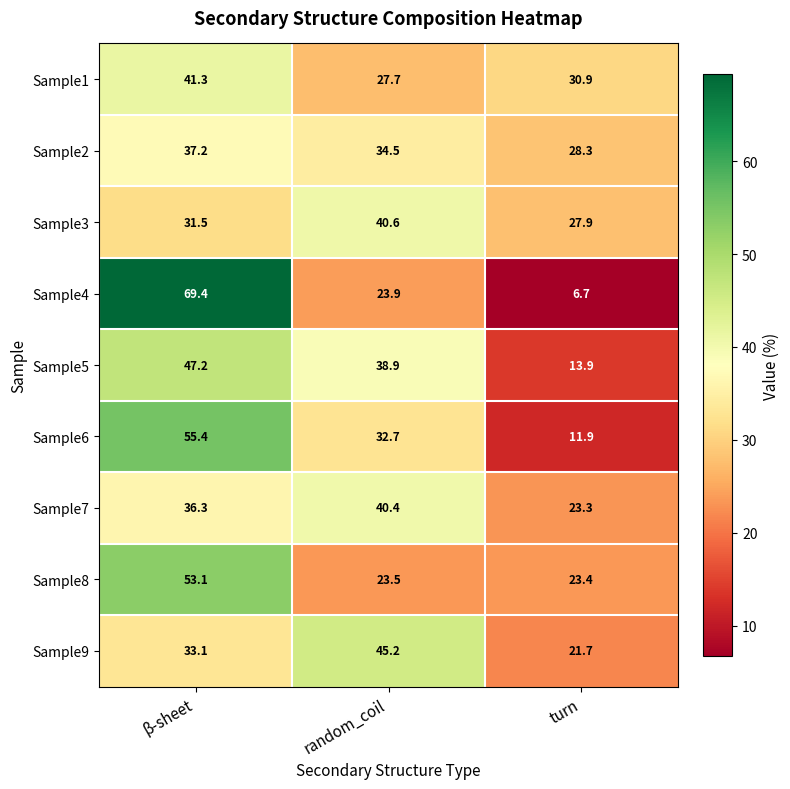

At which label does Sample6 first exceed 32?

β-sheet